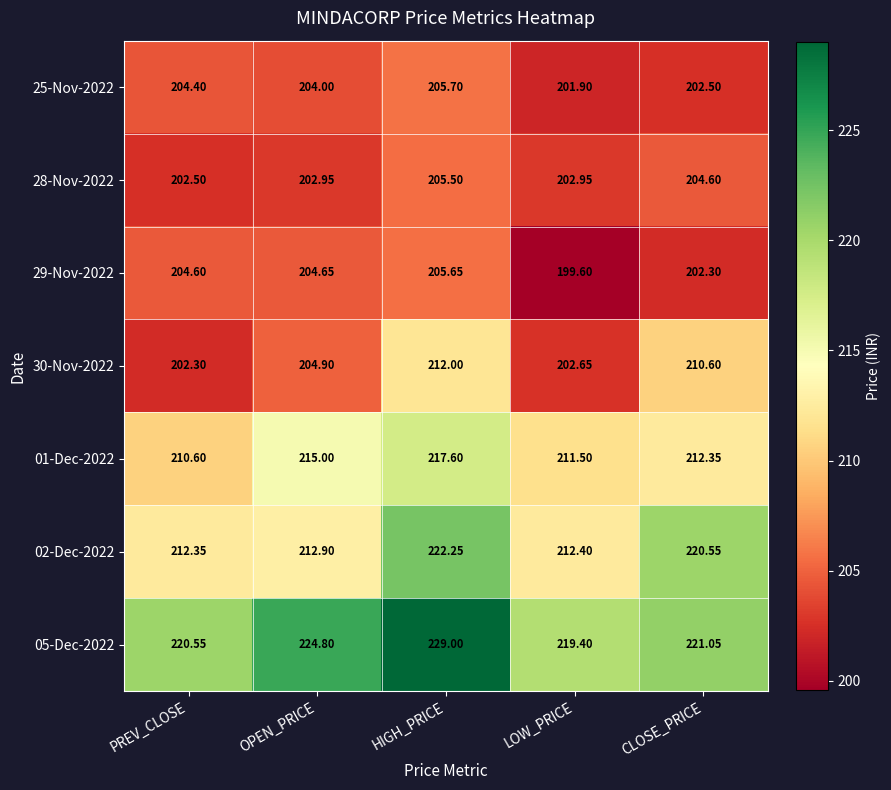

Which series has the widest spread of values?

02-Dec-2022